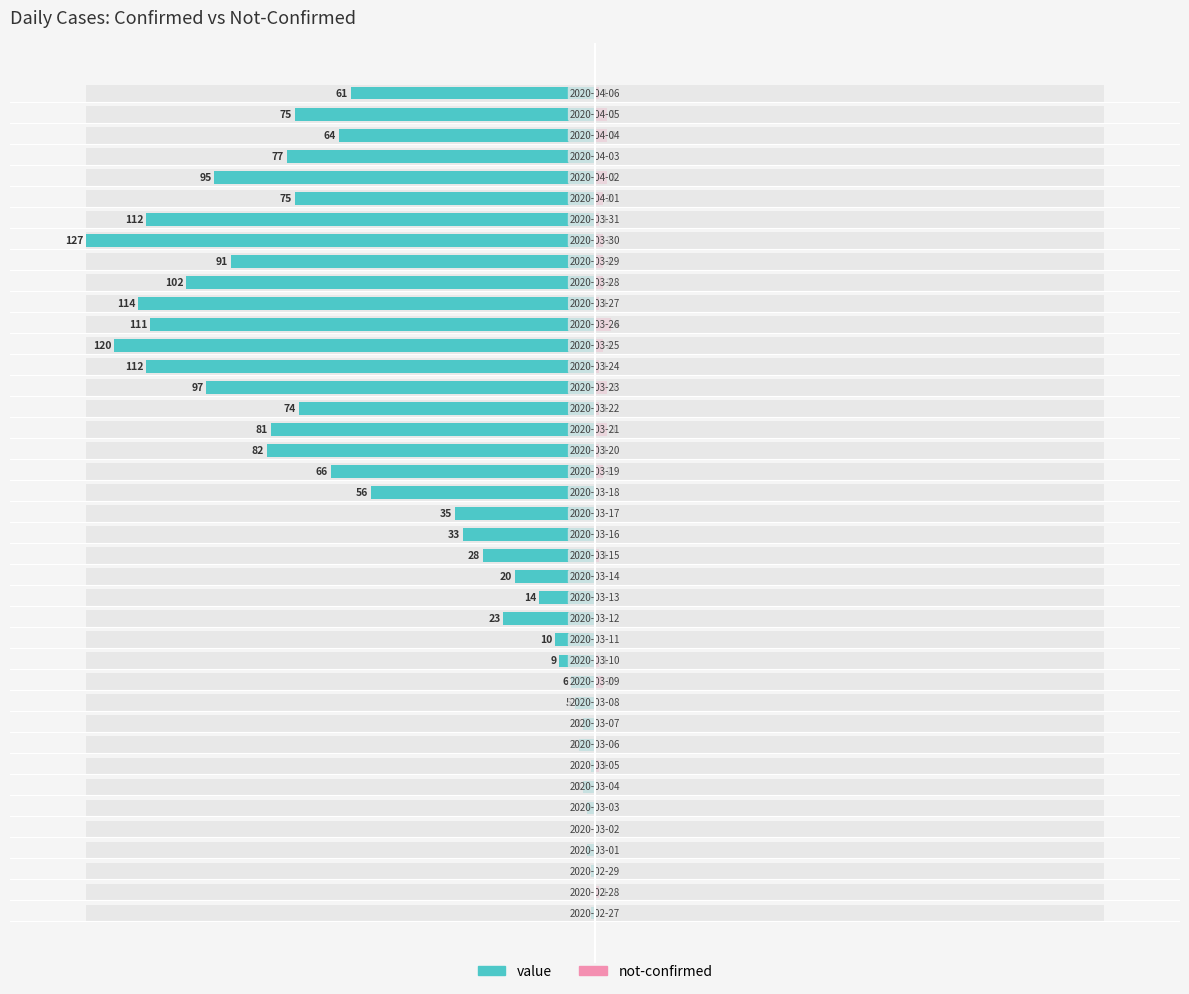

How many data points in not-confirmed are above 0?

23